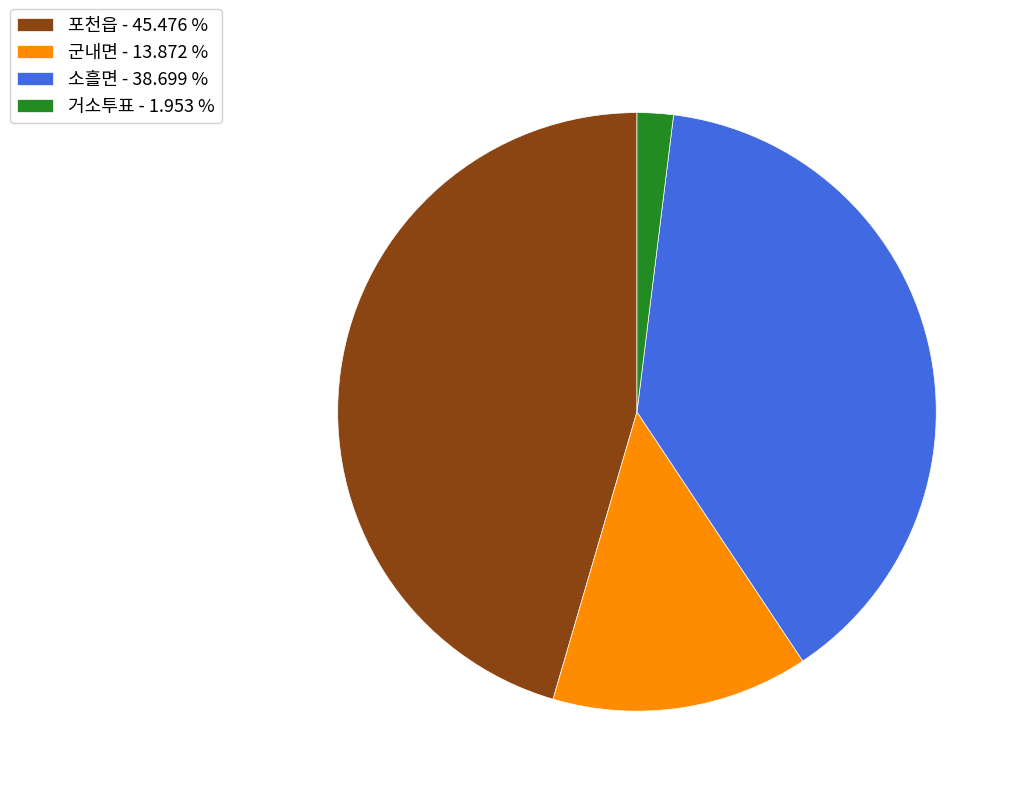

What is the ratio of the value at 군내면 to the value at 포천읍?

0.3